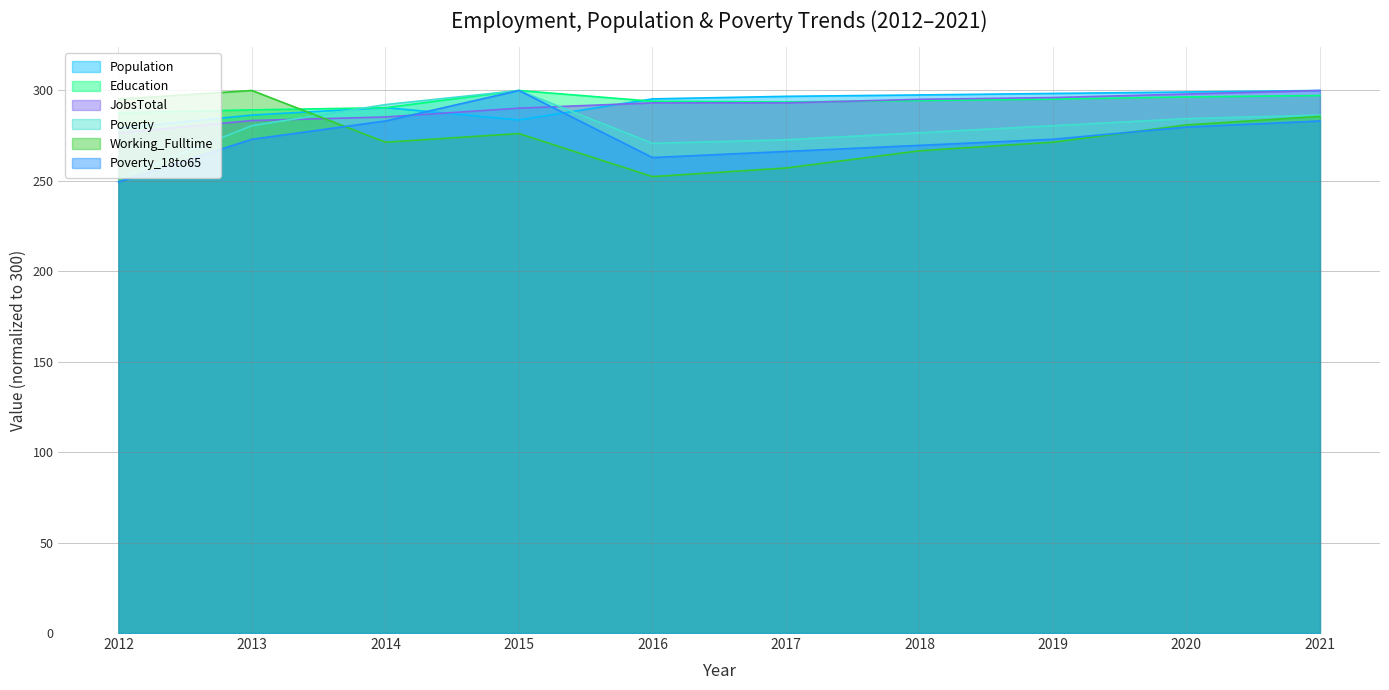

How many values in the Population series are below 296?

5